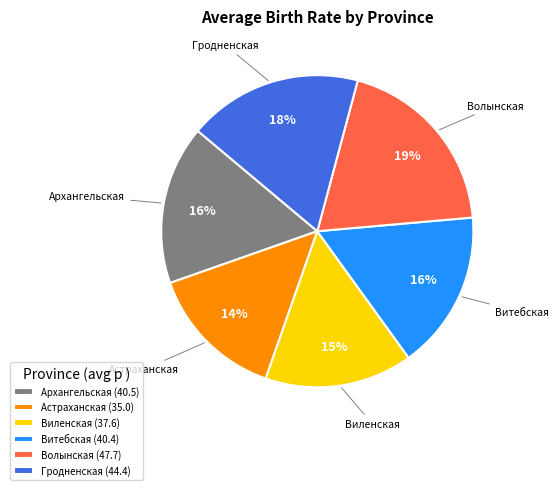

Which category has the biggest portion of the pie?

Волынская